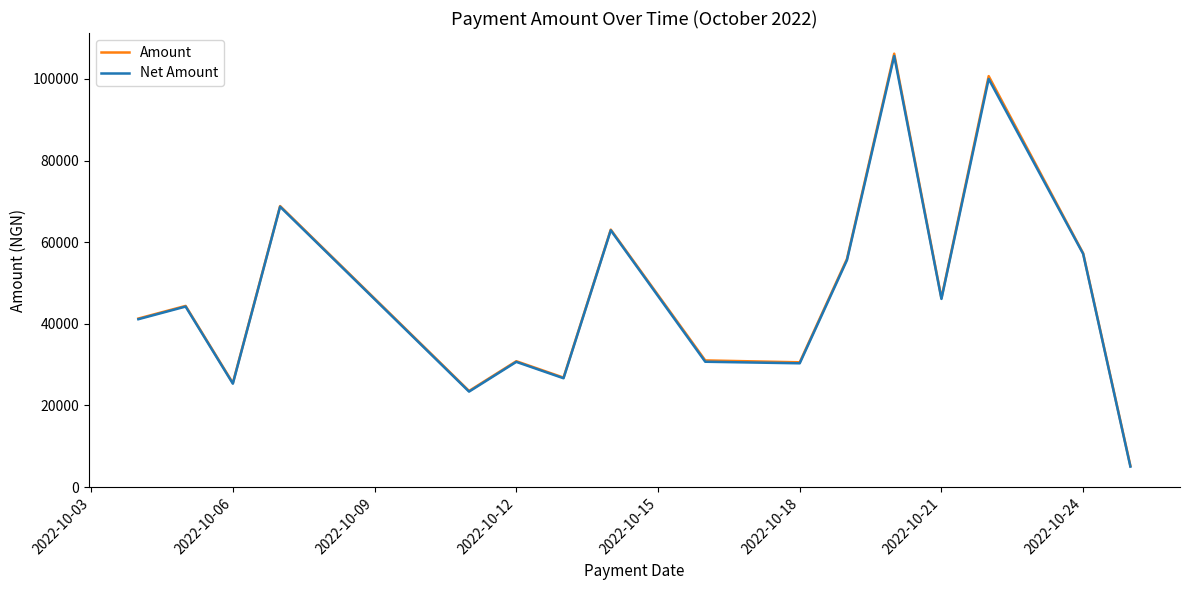

Which series has the largest range (max minus min)?

Amount